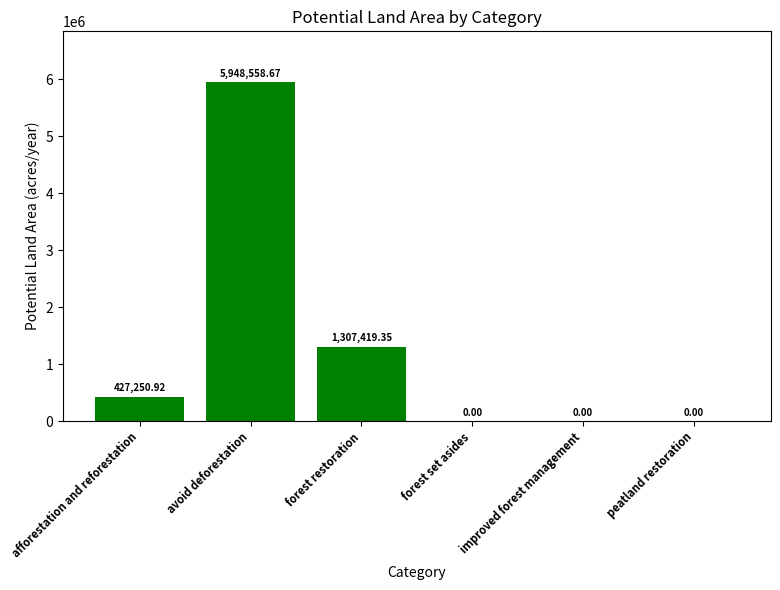

Between peatland restoration and afforestation and reforestation, which is larger?

afforestation and reforestation